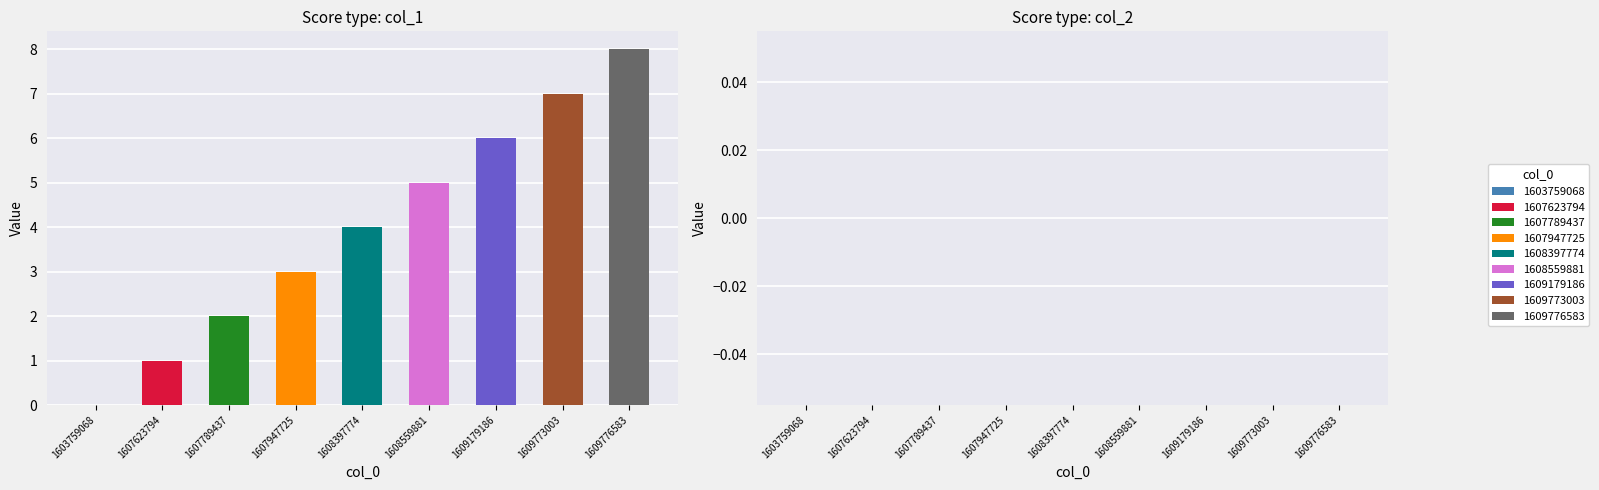

Does the chart contain any negative values?

No